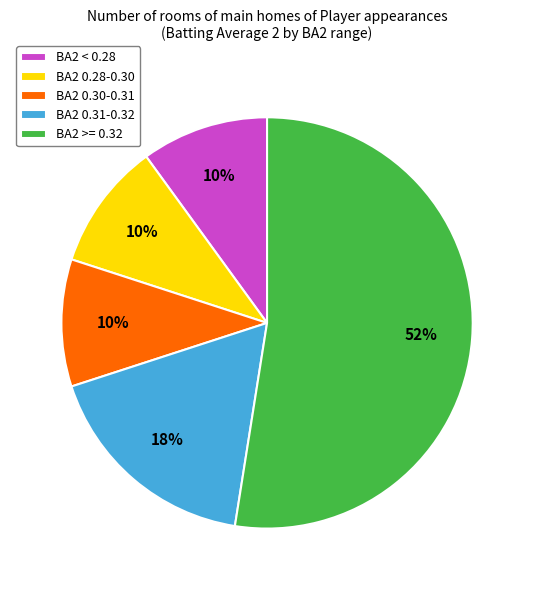

What percentage is the BA2 >= 0.32 slice, to the nearest percent?

52%